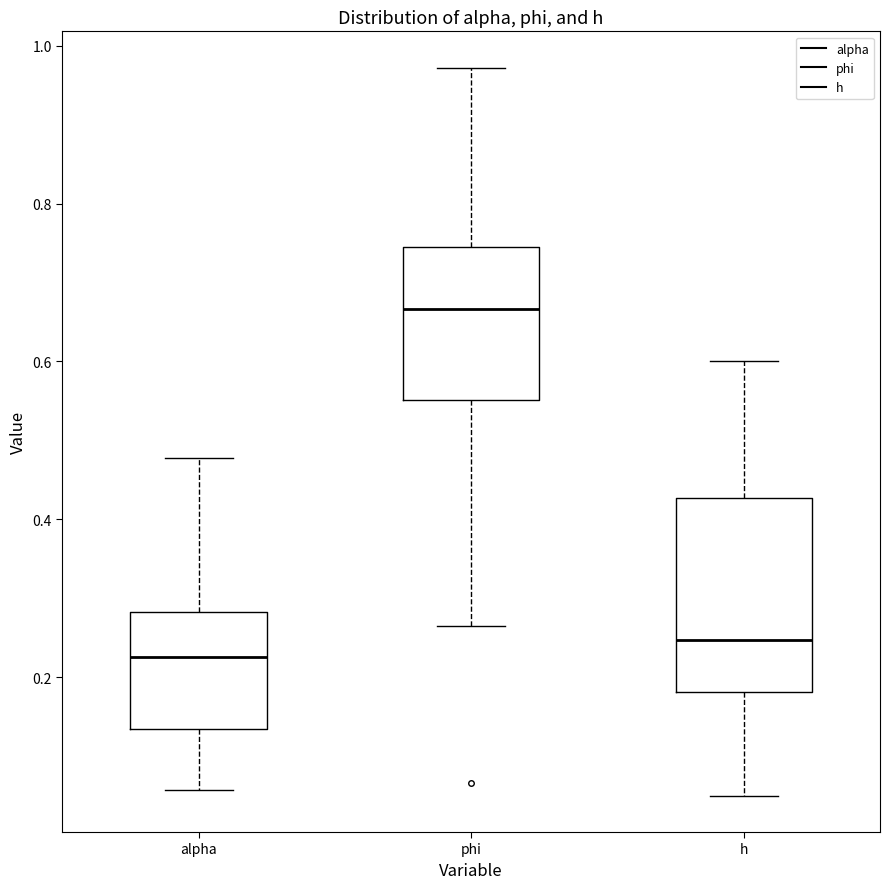

Reading left to right, transcribe this box plot: for each box, give where its median line is, the range the box spans, and where its two whiskers end, as read against the y-axis. The values are not printed on the chart, so give them approximately, as read against the axis.

alpha: median 0.22, box 0.14 to 0.28, whiskers 0.06 to 0.48
phi: median 0.66, box 0.56 to 0.74, whiskers 0.26 to 0.98
h: median 0.24, box 0.18 to 0.42, whiskers 0.06 to 0.60